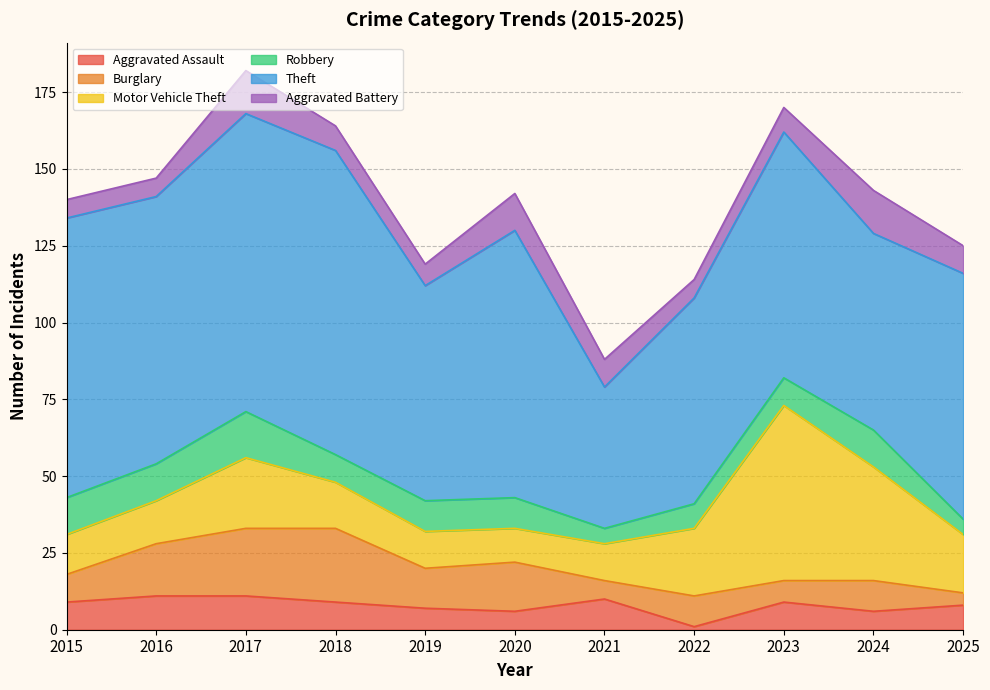

What is the value of the Burglary point at the 6th from the left?

16